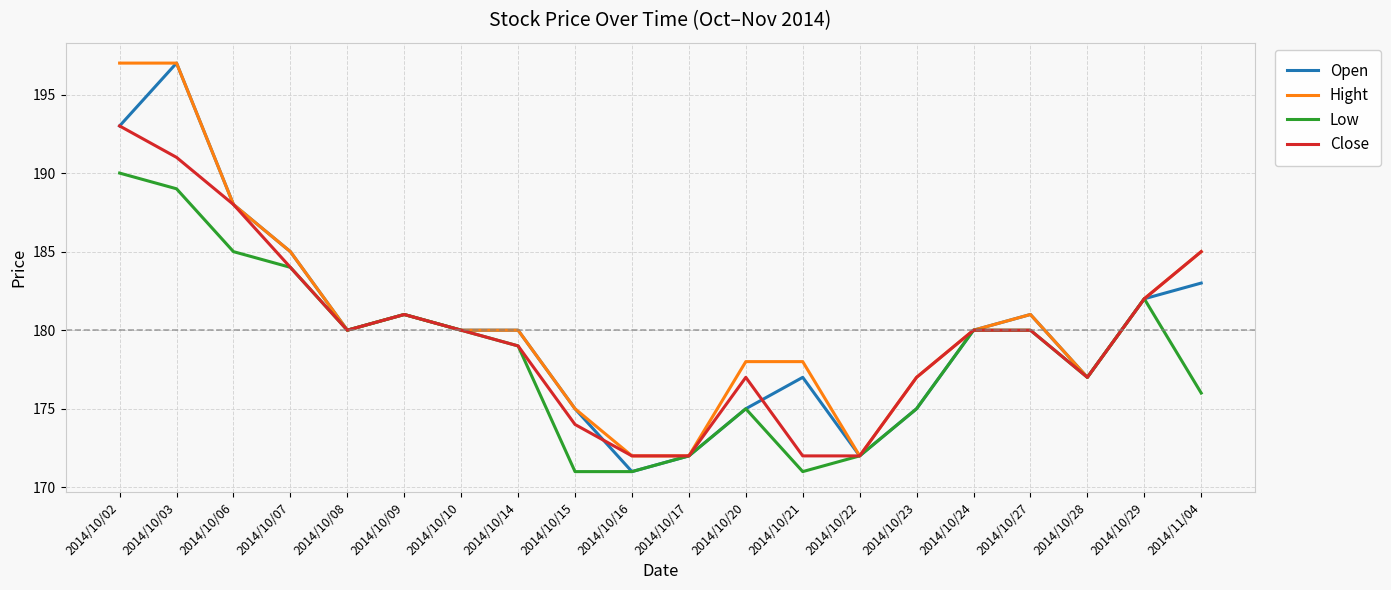

The value of Open at 2014/10/03 is 197. True or false?

True